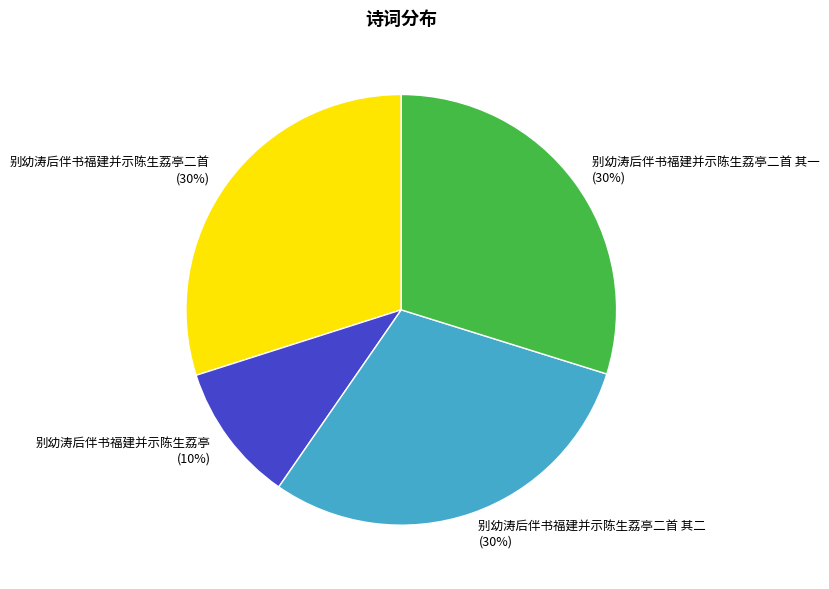

The 别幼涛后伴书福建并示陈生荔亭二首 其二 slice represents 30% of the pie. True or false?

True